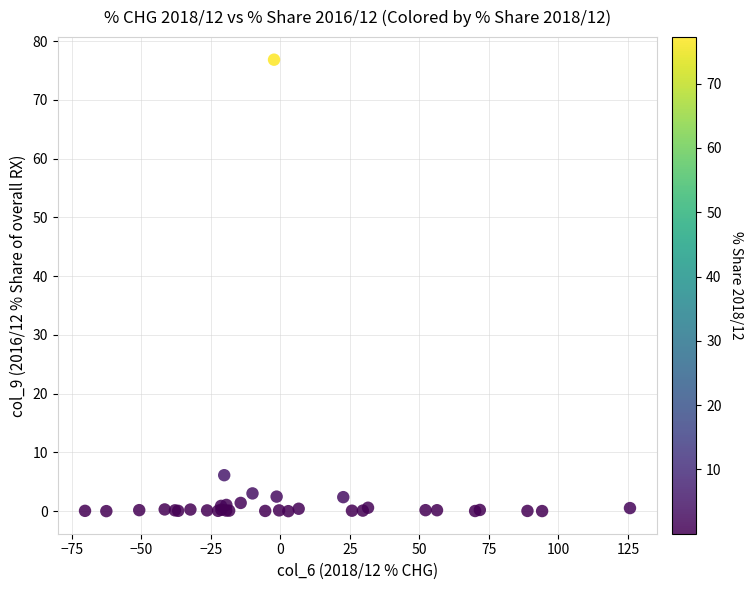

What Y value in the scatter plot is closest to 38?

6.1